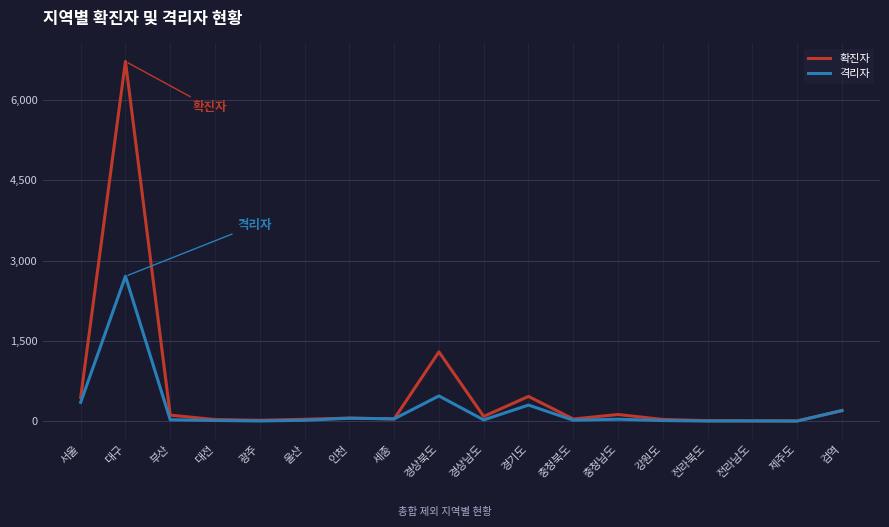

Which series has the largest total across all categories?

확진자